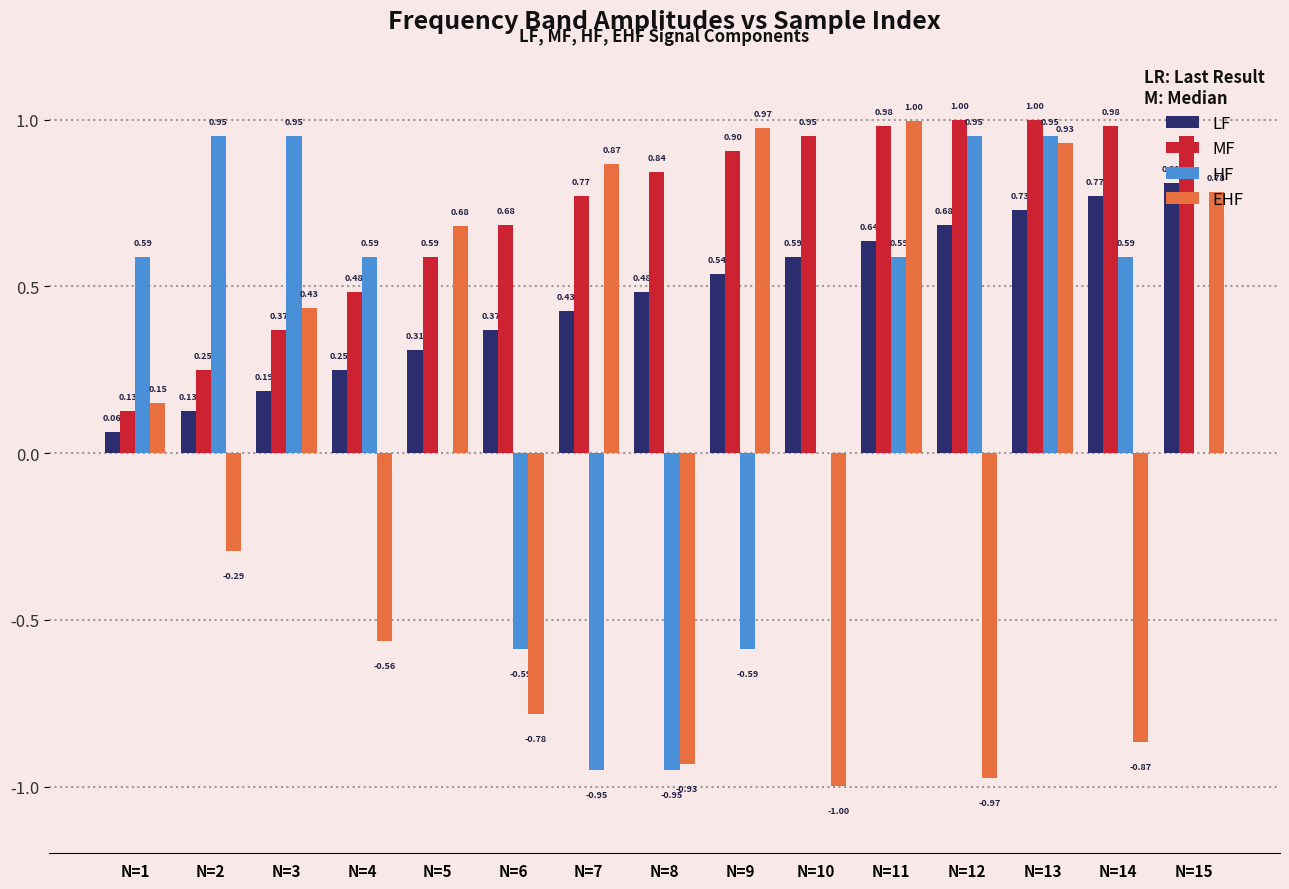

Which series has the largest total across all categories?

MF